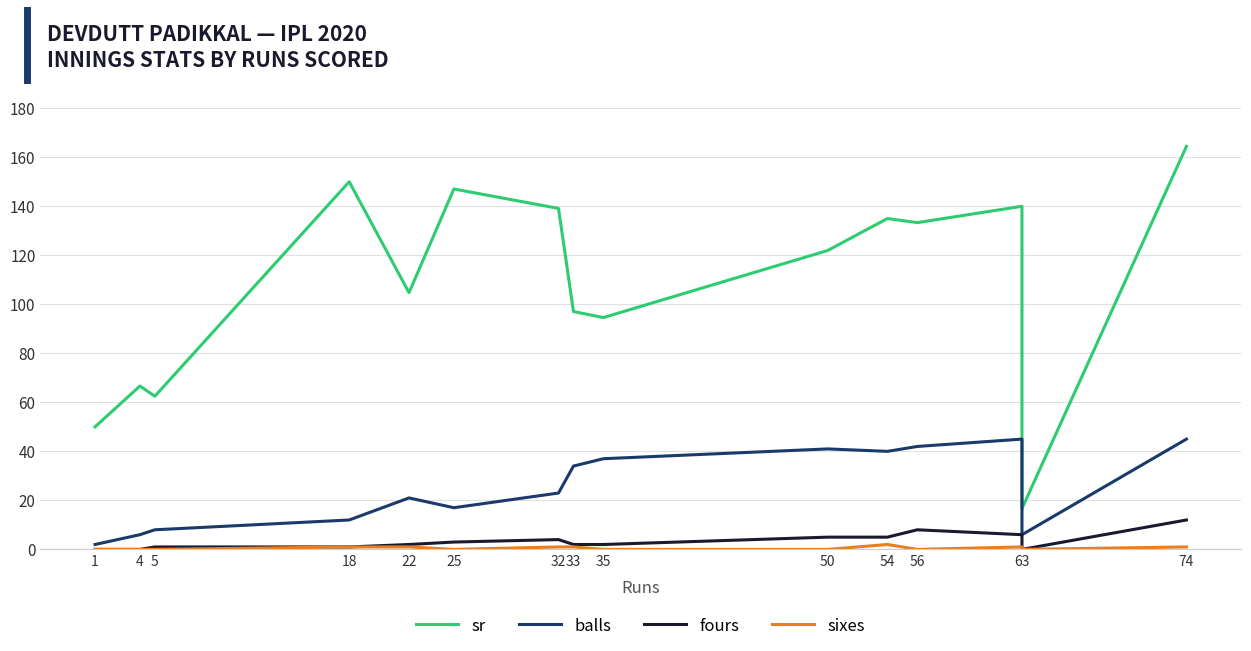

Where is sixes nearest to the value 1?

18